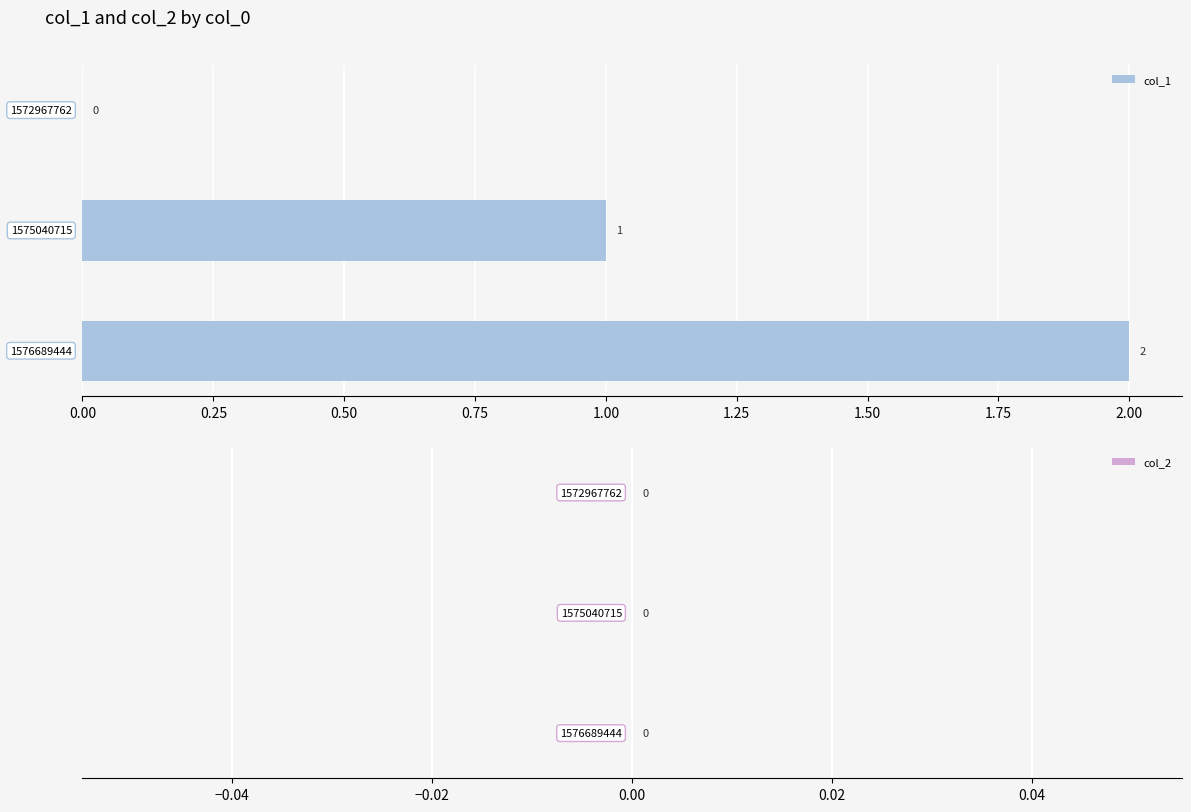

What is the sum of all values?

3